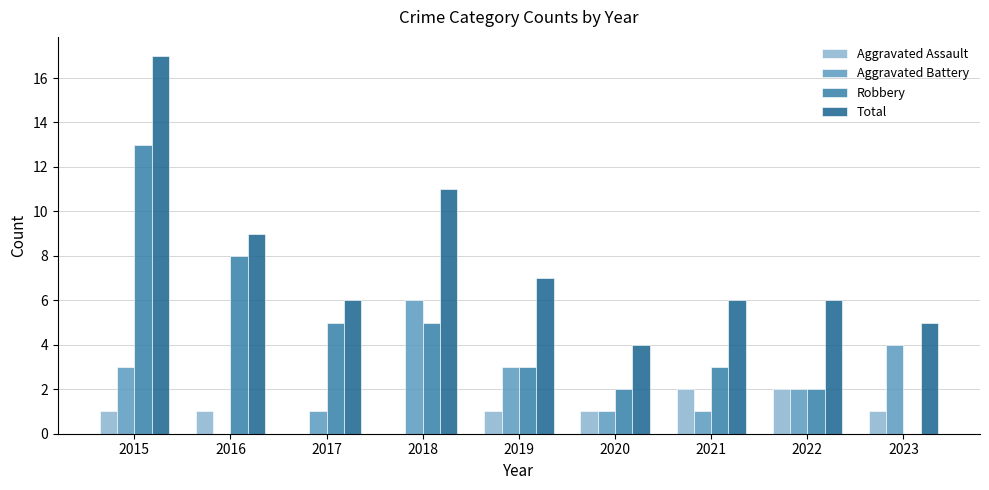

Are the bars grouped side by side (vs. stacked)?

Yes